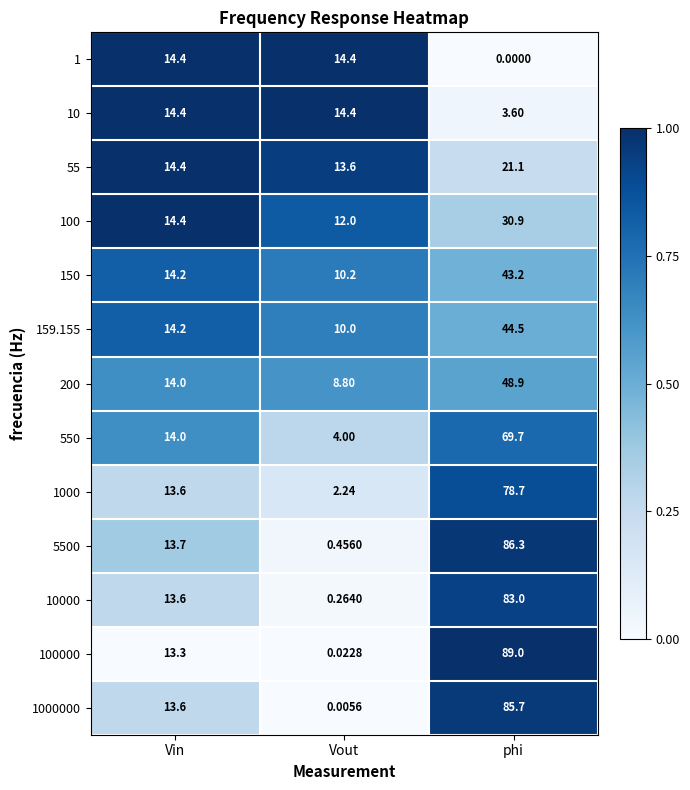

List the labels in order of 550 value, largest first.

phi, Vin, Vout